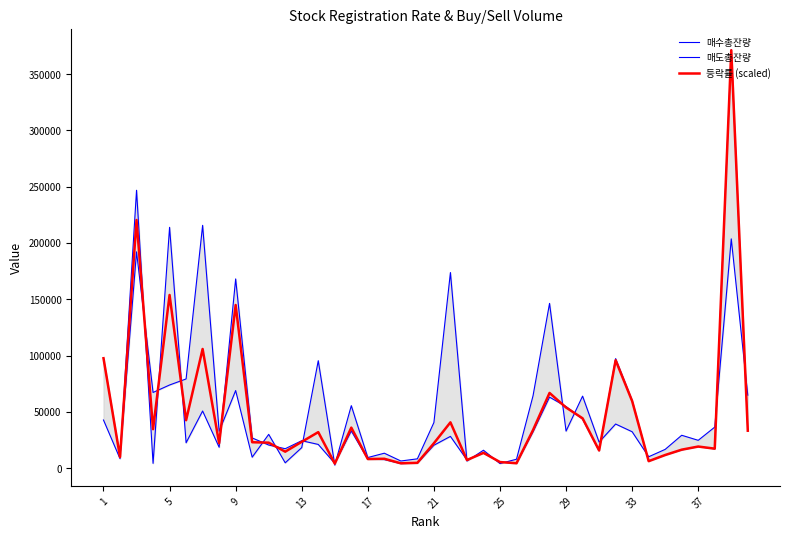

Which series has the widest spread of values?

매도총잔량